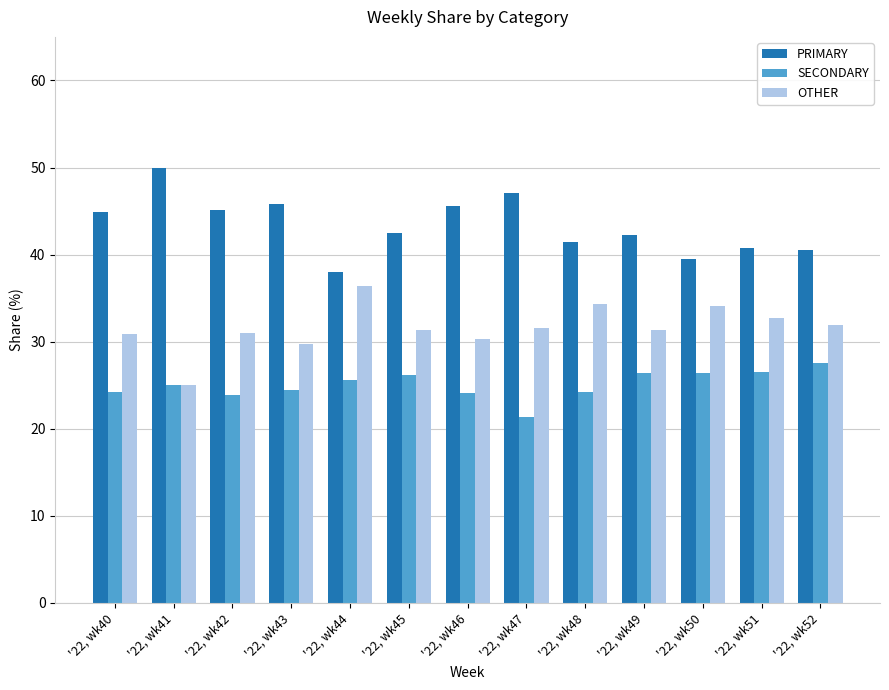

At which label does SECONDARY reach its minimum?

'22, wk47